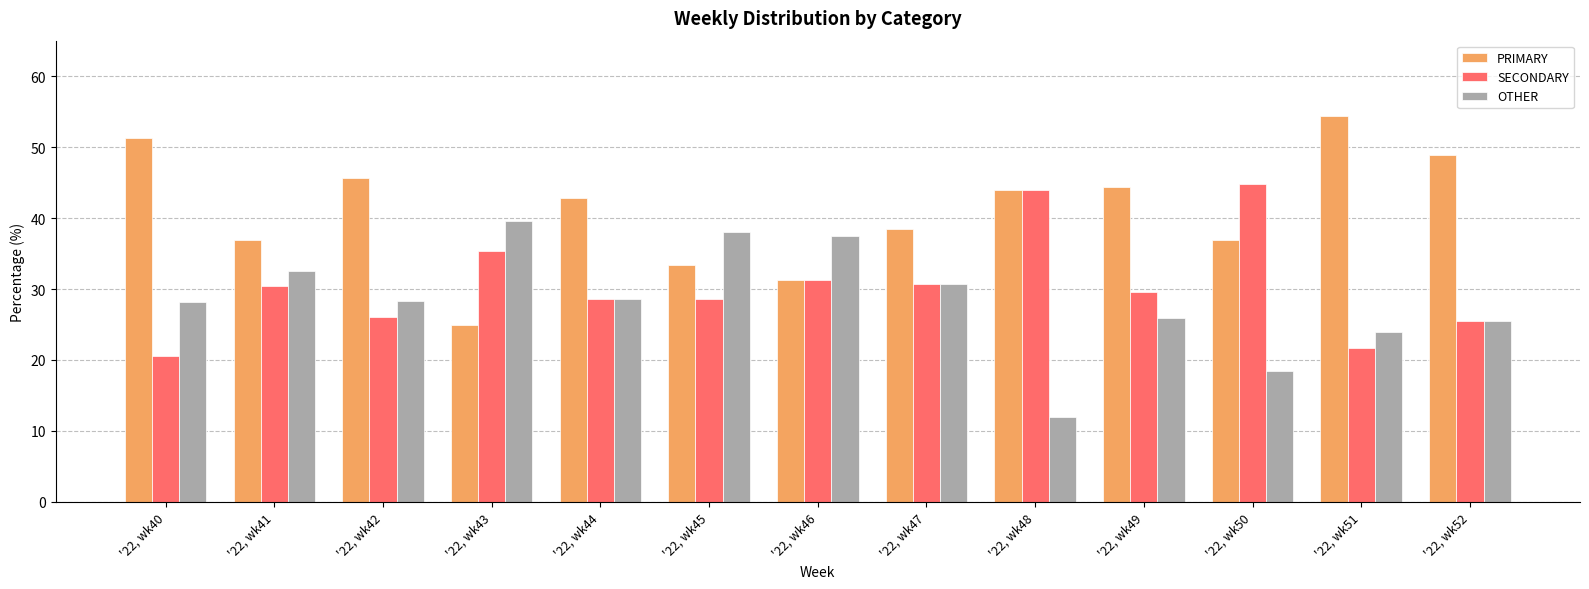

What is the spread (max minus min) of values at '22, wk51?

32.6